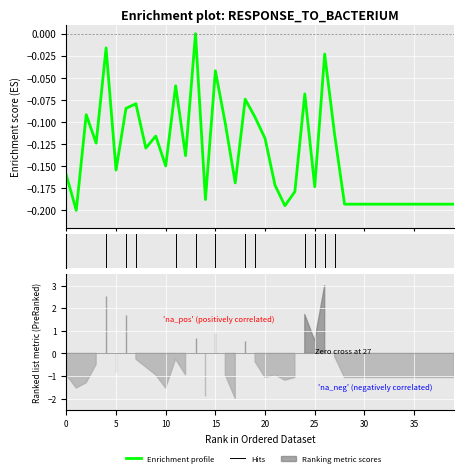

Which category has the highest value across all series?

13